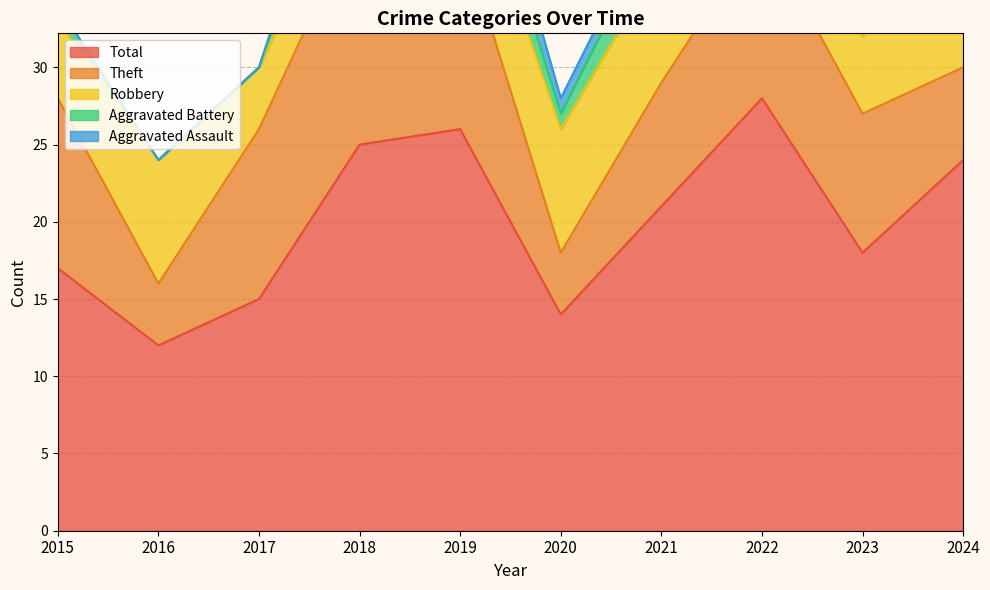

At which category does the chart reach its peak across all series?

2022